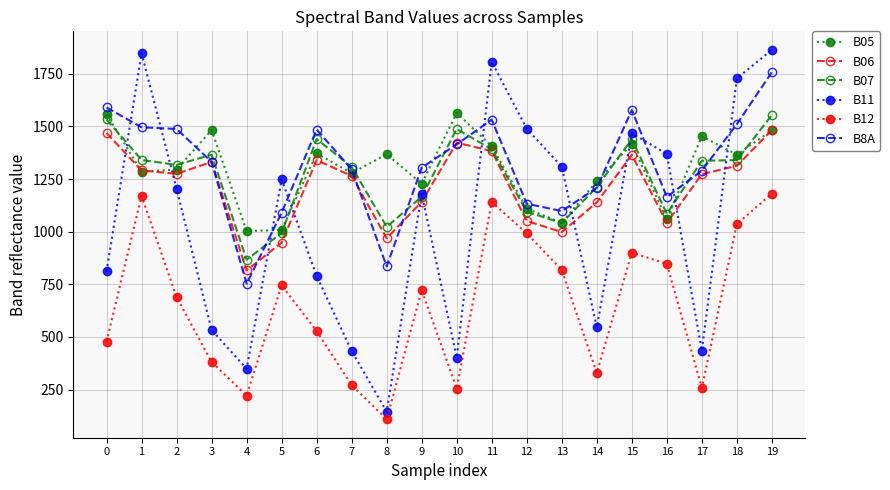

At which category is the sum across all series the highest?

19